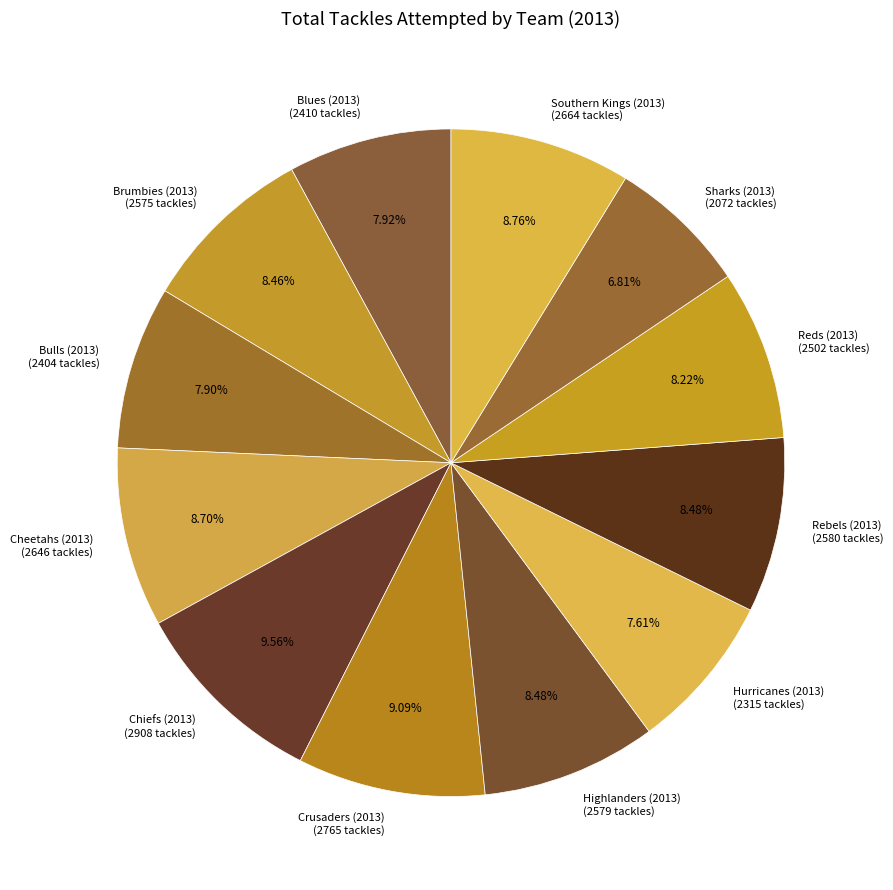

Approximately how many times larger is the value at Bulls (2013) (2404 tackles) compared to Blues (2013) (2410 tackles)?

1.0